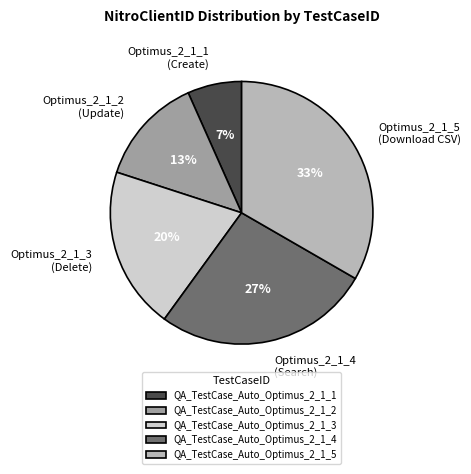

How many segments does this pie chart have?

5